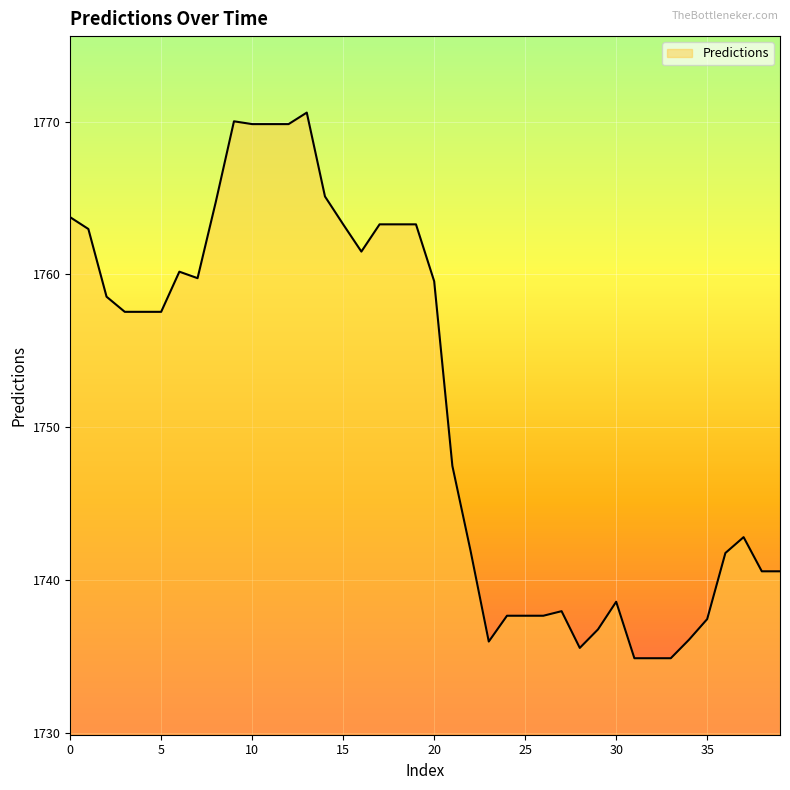

How many lines are shown in the chart?

1